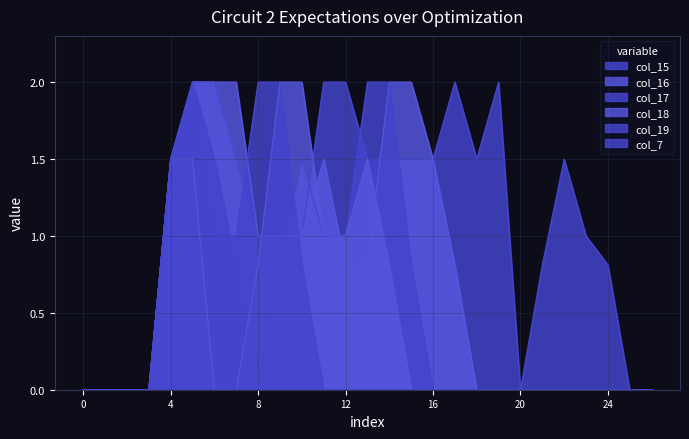

How many interior local peaks does the col_7 series have?

1